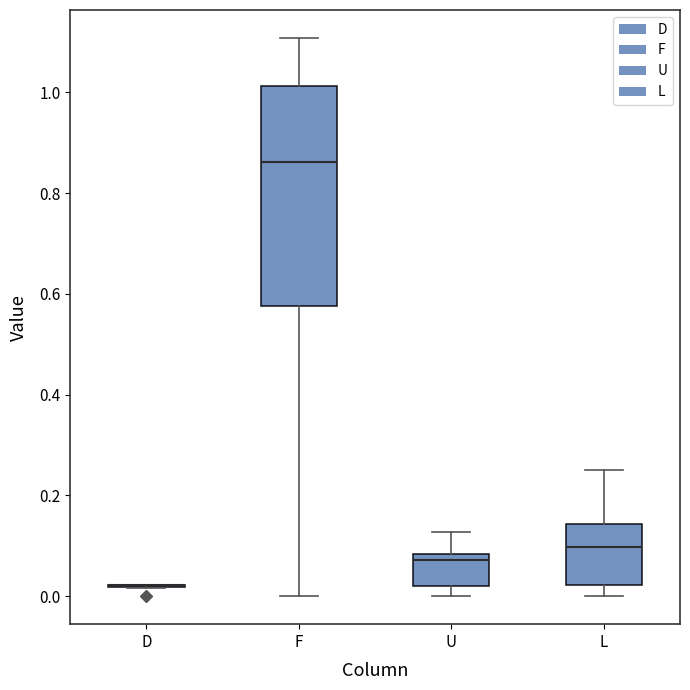

Comparing the boxes themselves (not the whiskers), which one is the tallest?

F